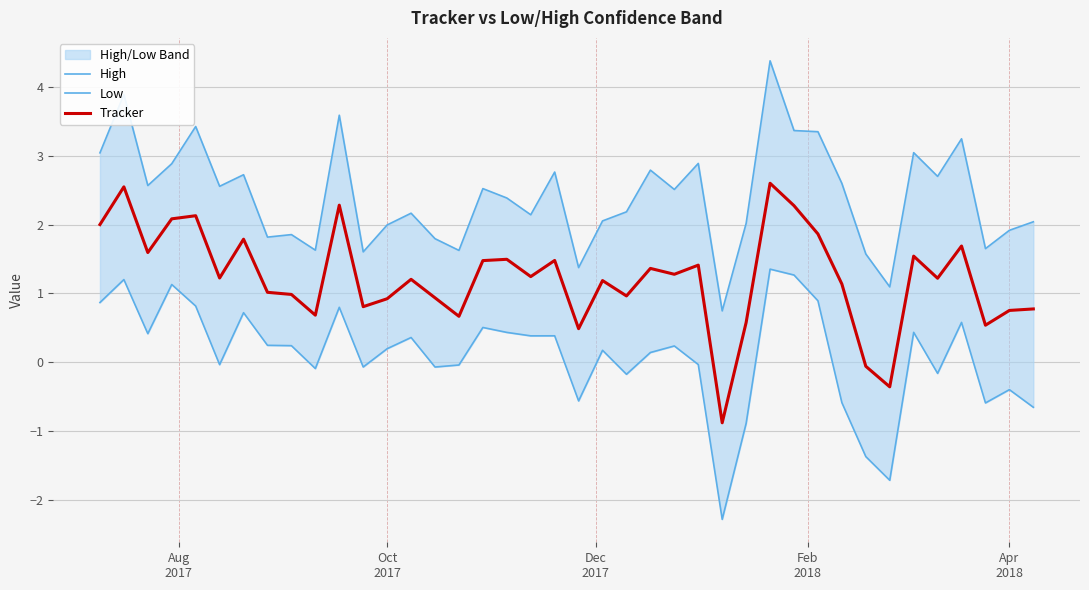

How many lines are shown in the chart?

3